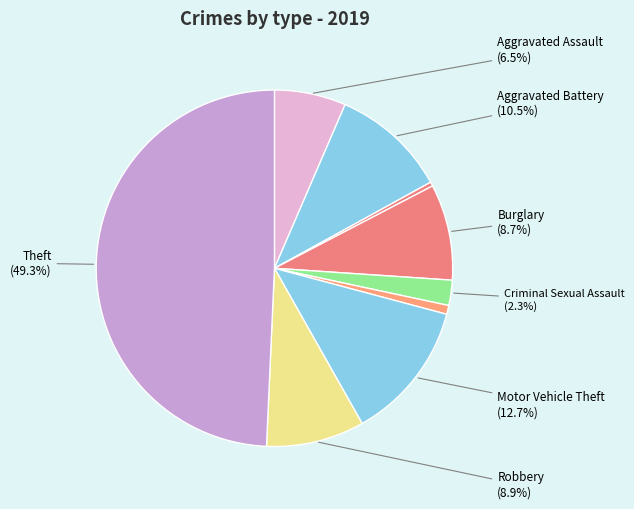

Which category has the biggest portion of the pie?

Theft